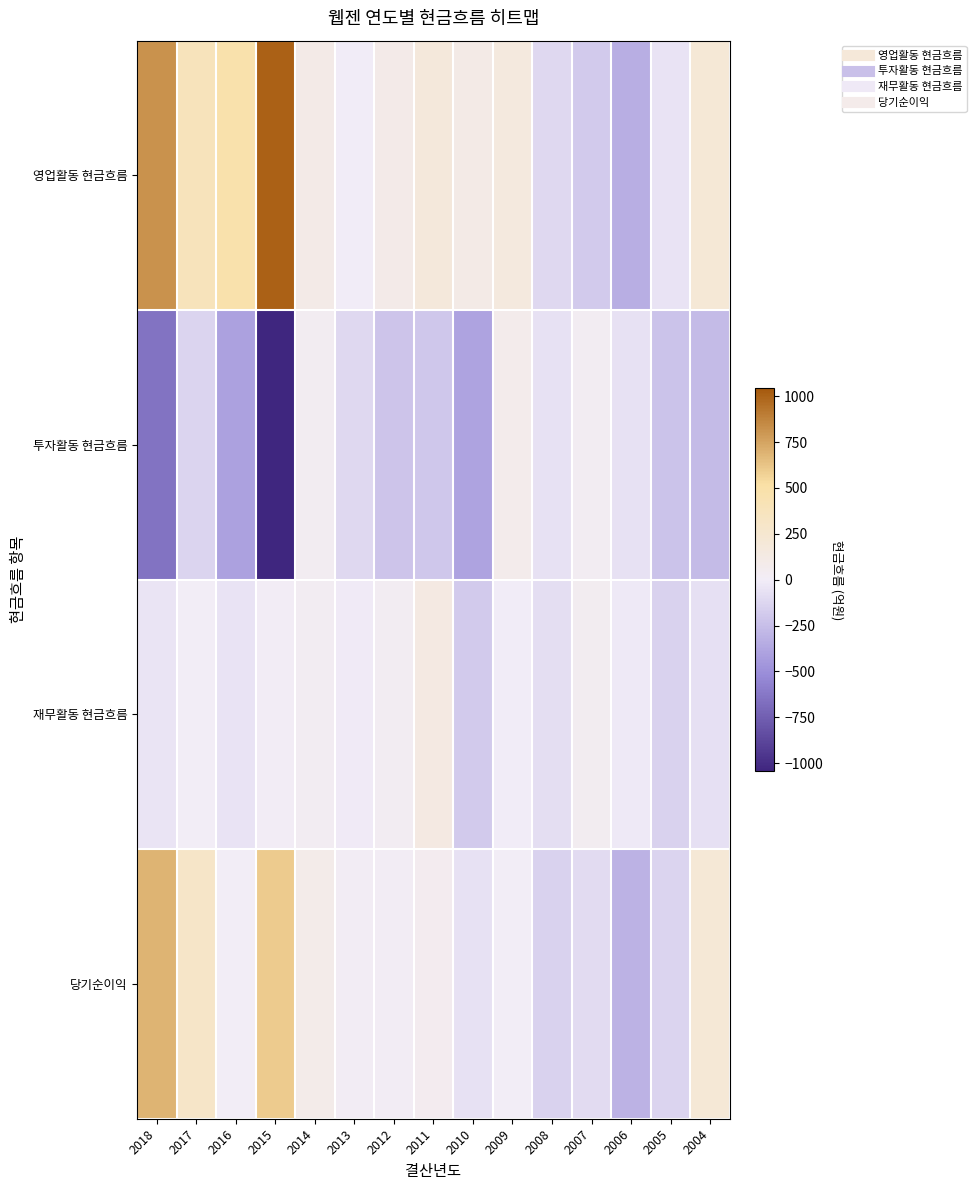

How many data points does each series have?

15